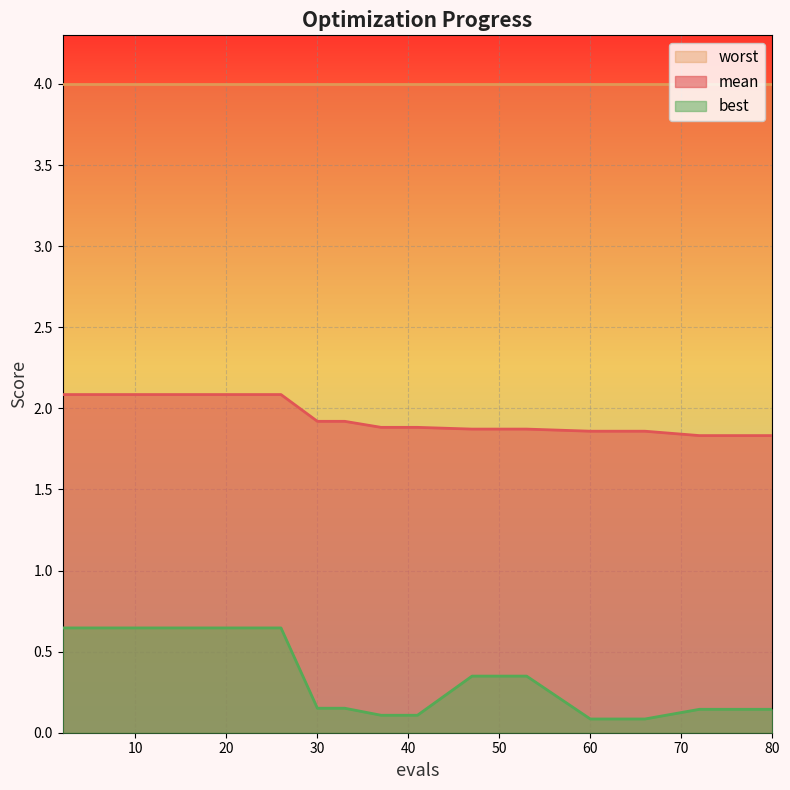

How many data points does each series have?

20